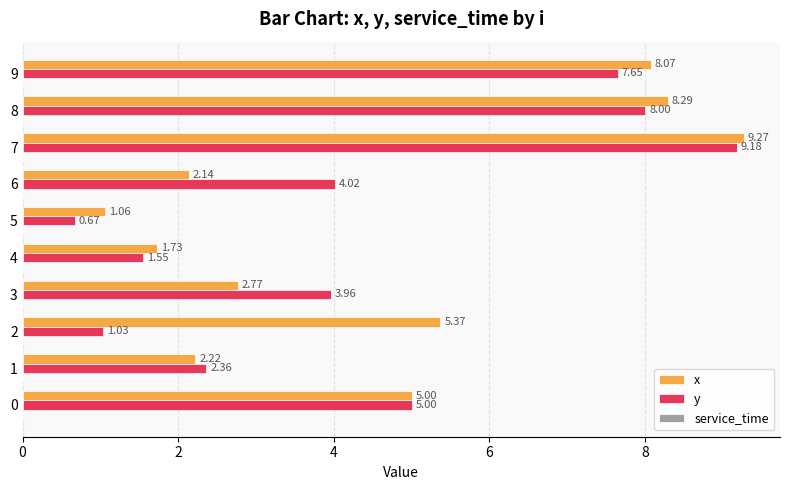

List the series in order of their overall mean, lowest first.

y, x